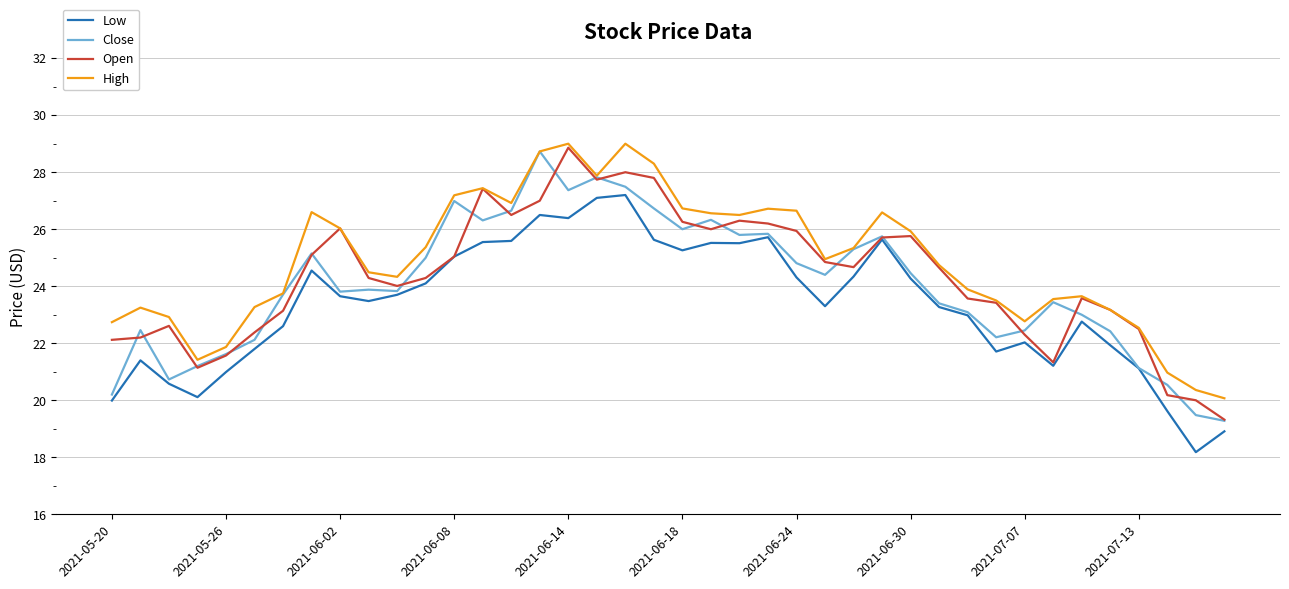

What is the minimum value for Low?

18.2